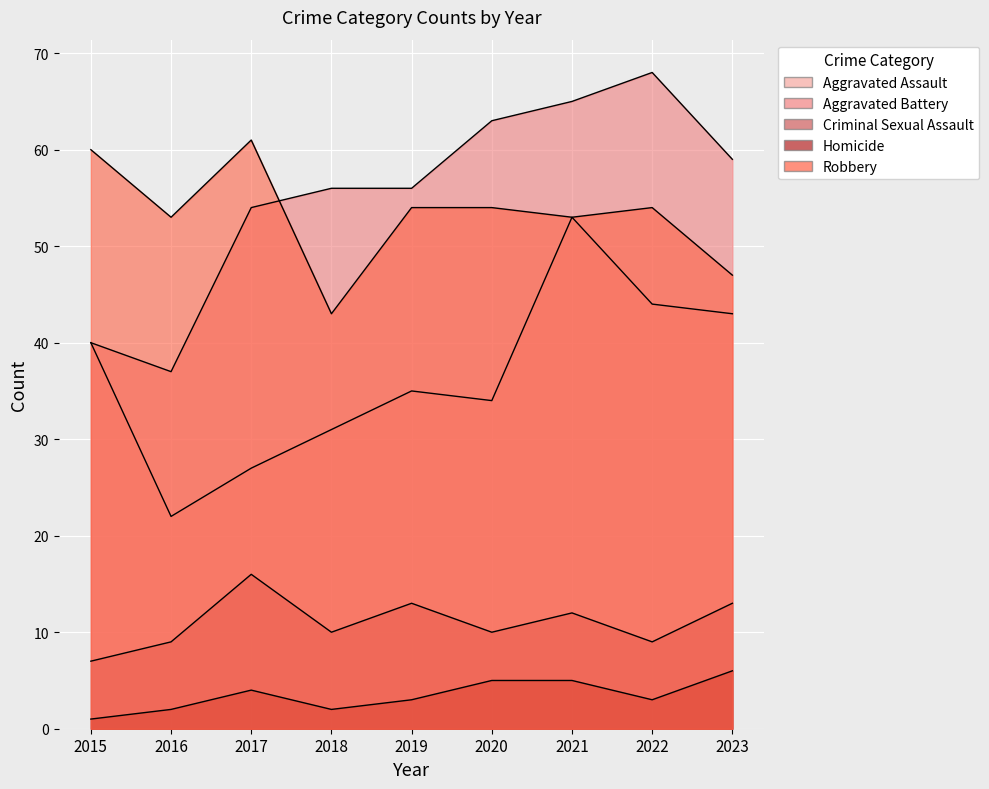

What is the greatest value displayed?

68